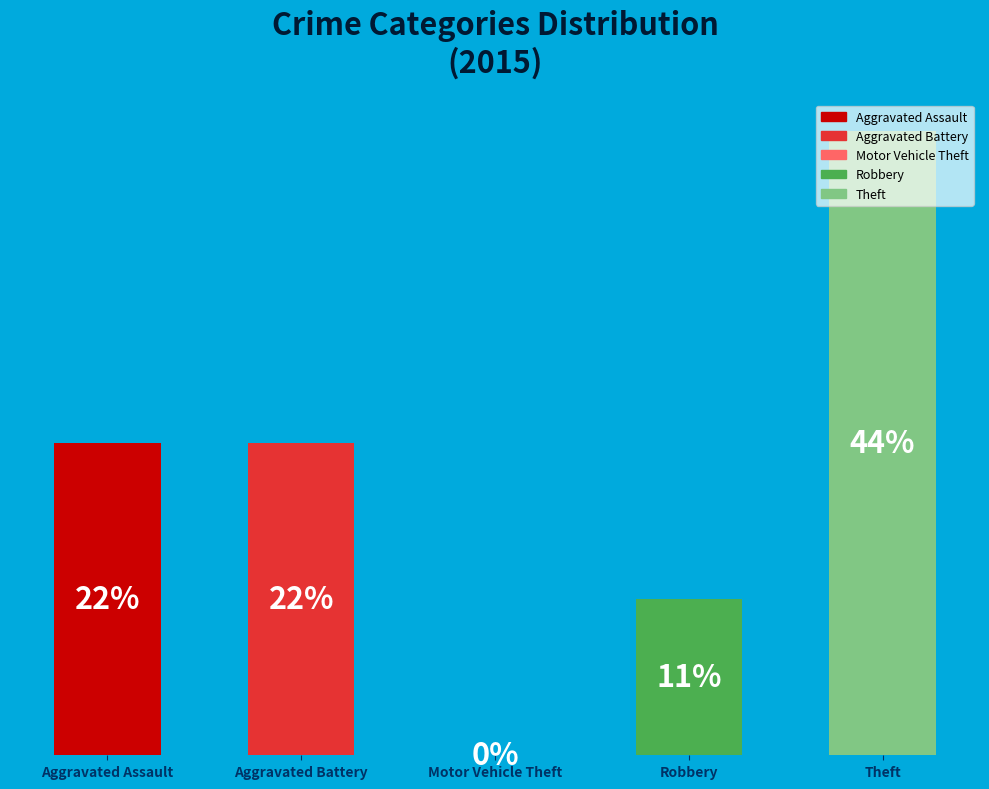

Which has a higher value, Robbery or Motor Vehicle Theft?

Robbery